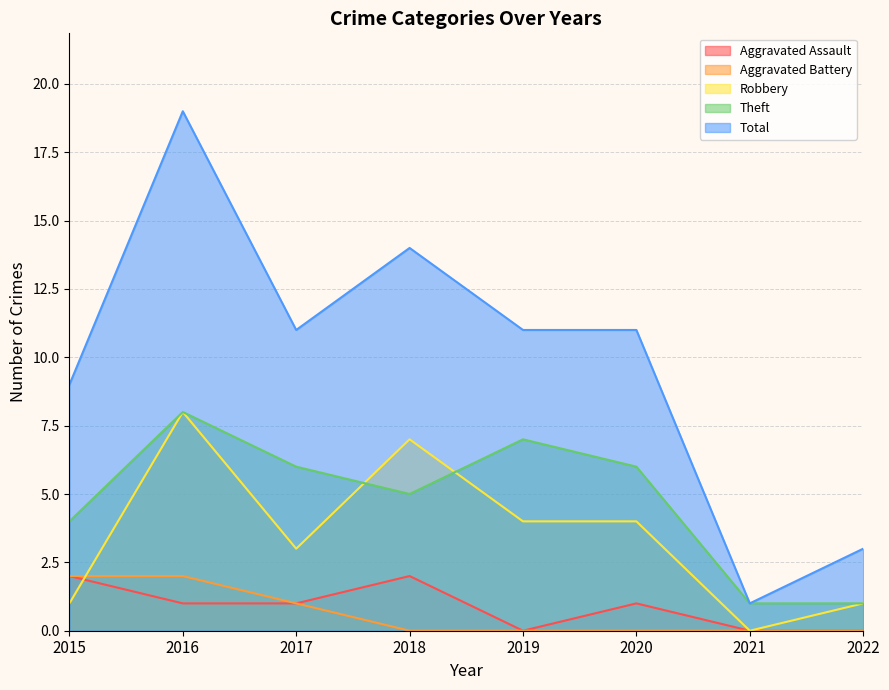

At which category does Theft reach its first local valley?

2018